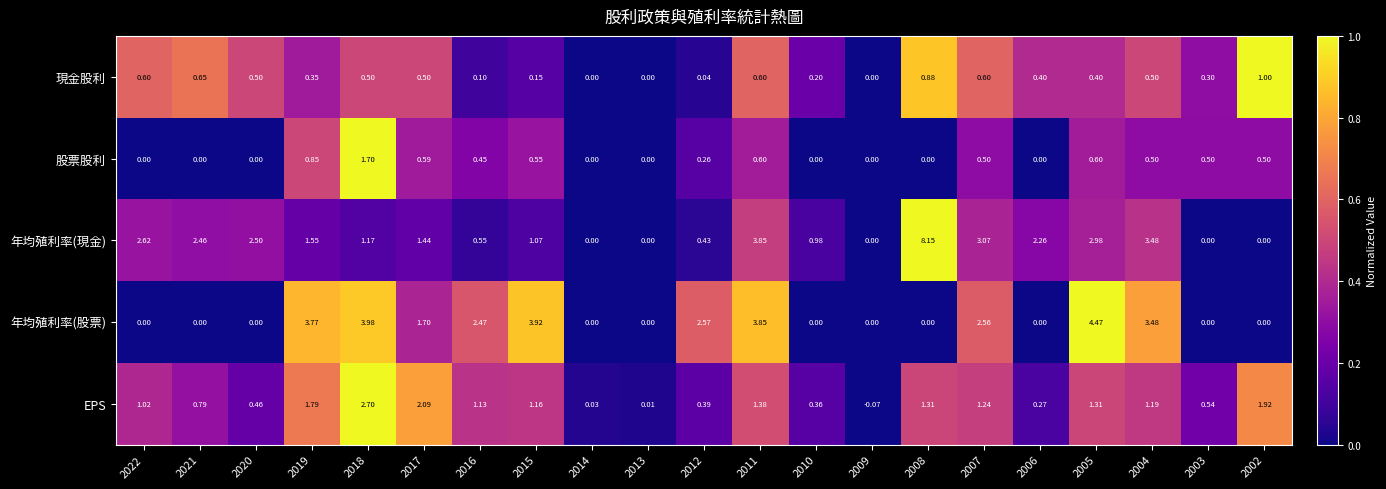

Which series has the largest total across all categories?

年均殖利率(現金)